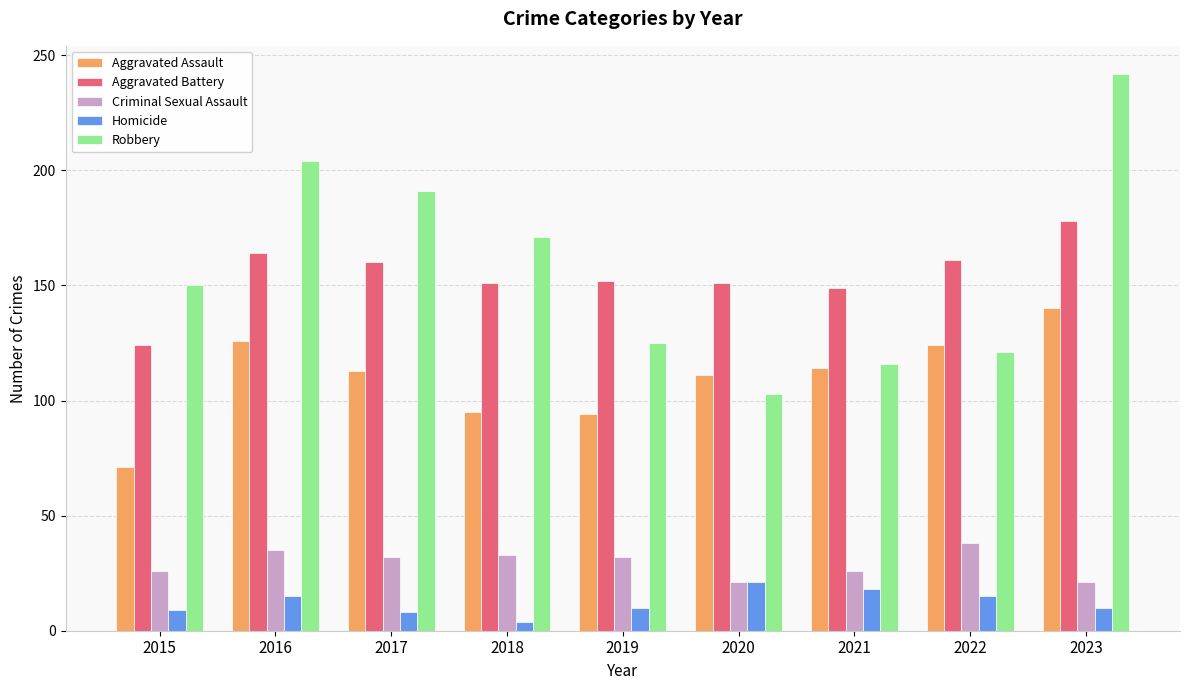

What is the sum of the Aggravated Assault values at 2019 and 2016?

220